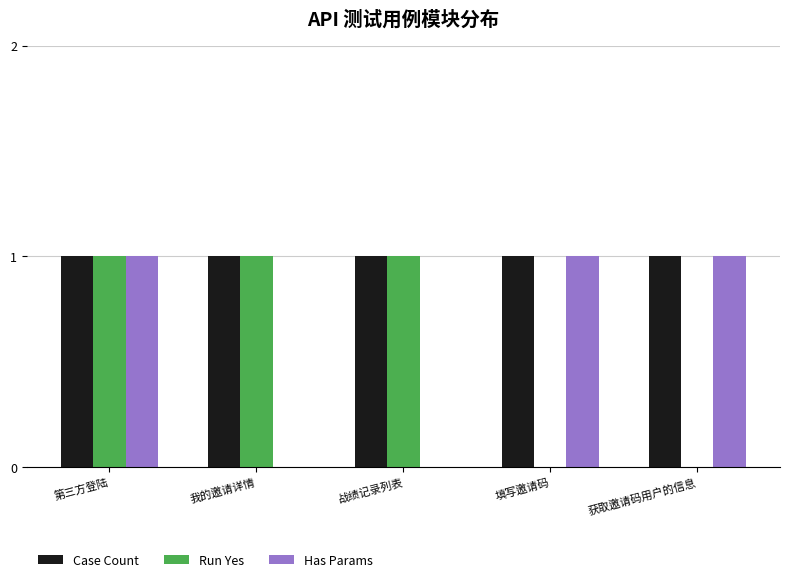

Is it true that Case Count equals 1 at 战绩记录列表?

True